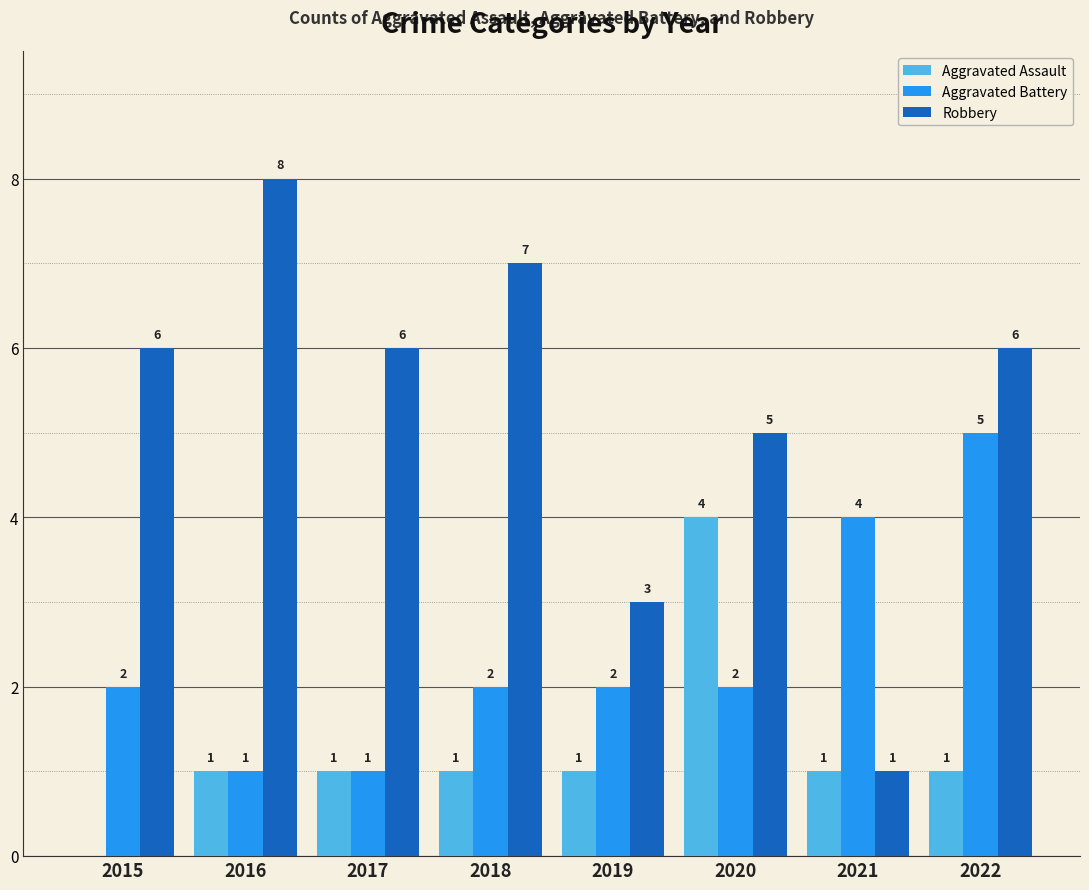

Is the value of Robbery at 2018 greater than the value of Aggravated Battery at 2019?

Yes